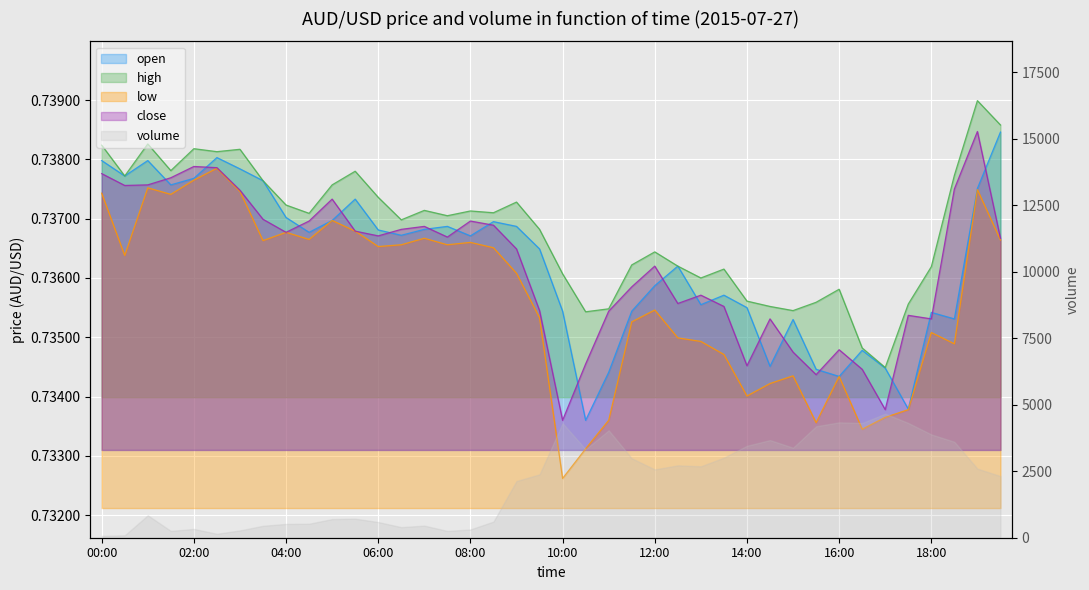

True or false: low has more than 0 points higher than both neighbors.

True